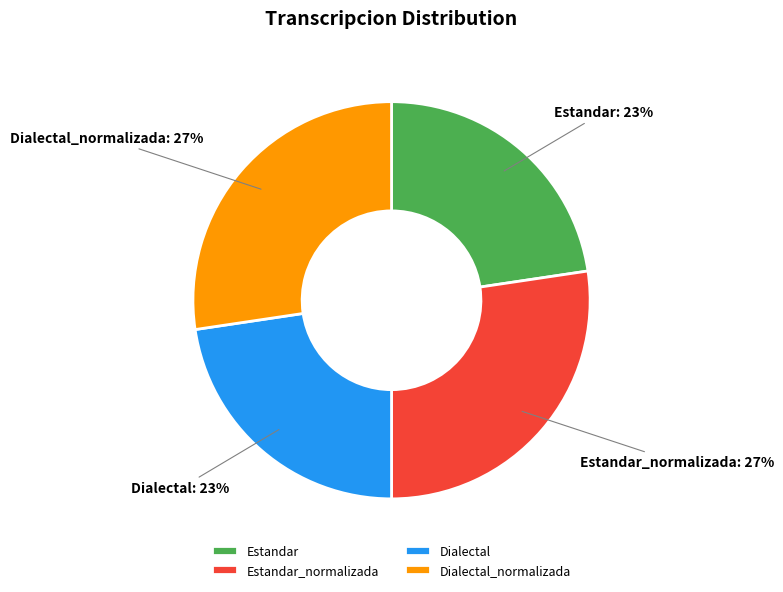

How many segments does this pie chart have?

4